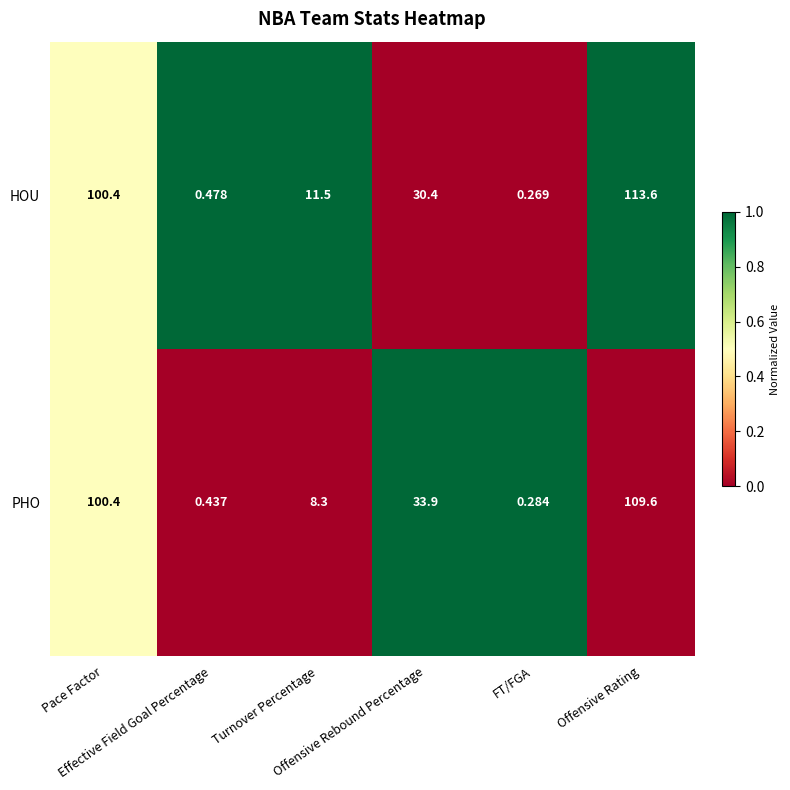

What is the total value across all series at Offensive Rating?

223.2